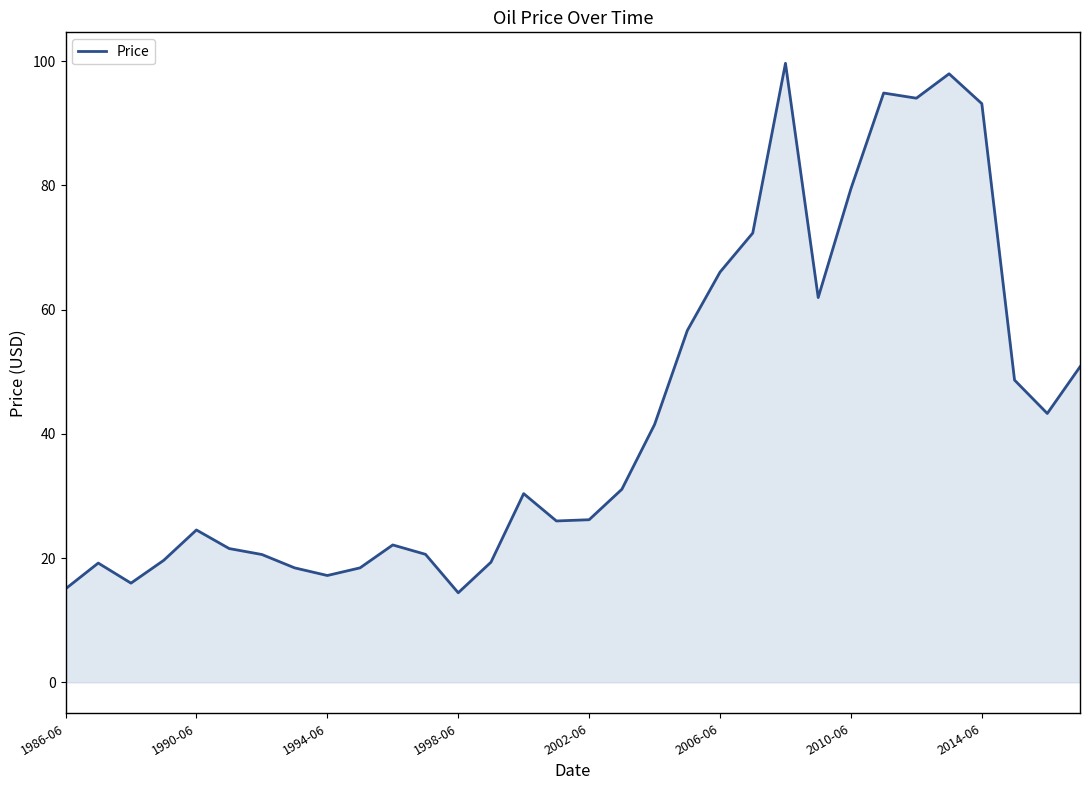

What is the smallest value displayed?

14.4